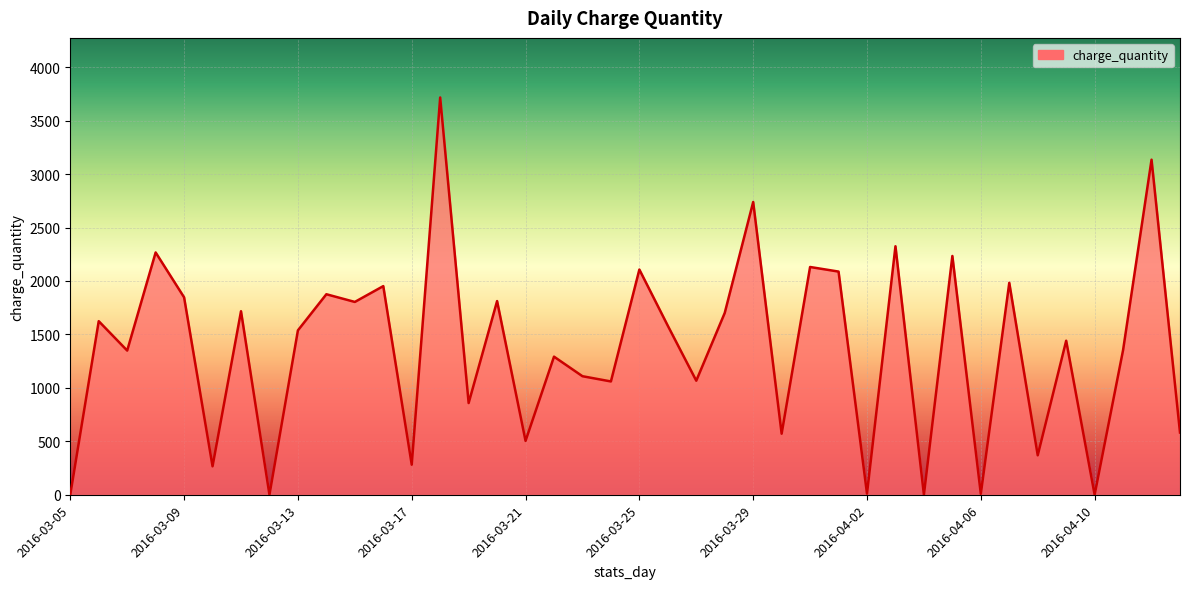

What is the difference between the maximum and minimum values?

3717